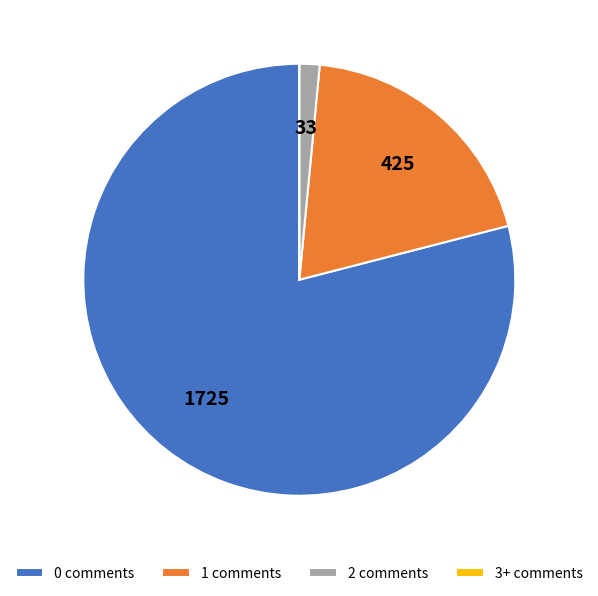

Which slice is the largest?

0 comments